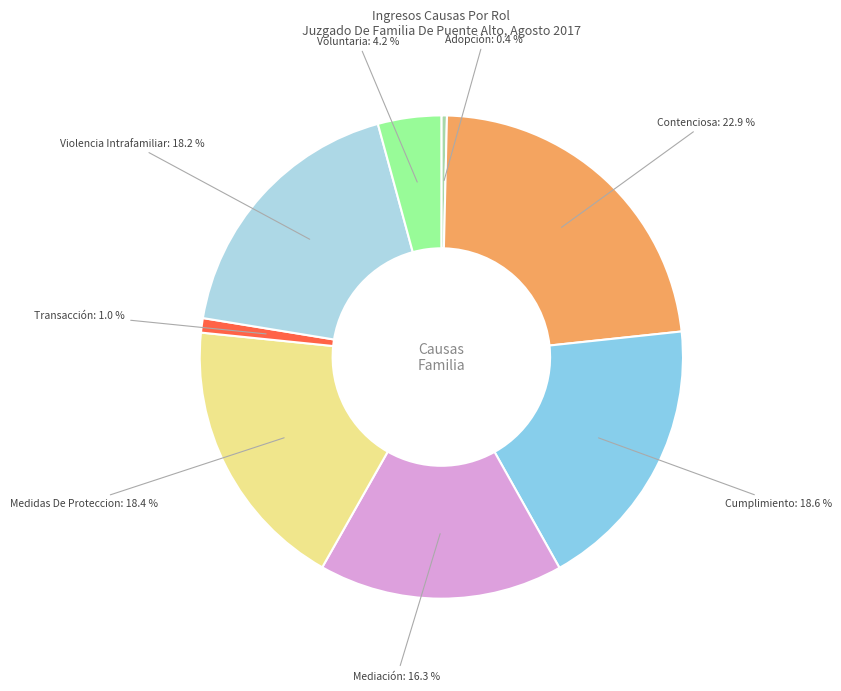

Does Transacción represent more than half of the total?

No